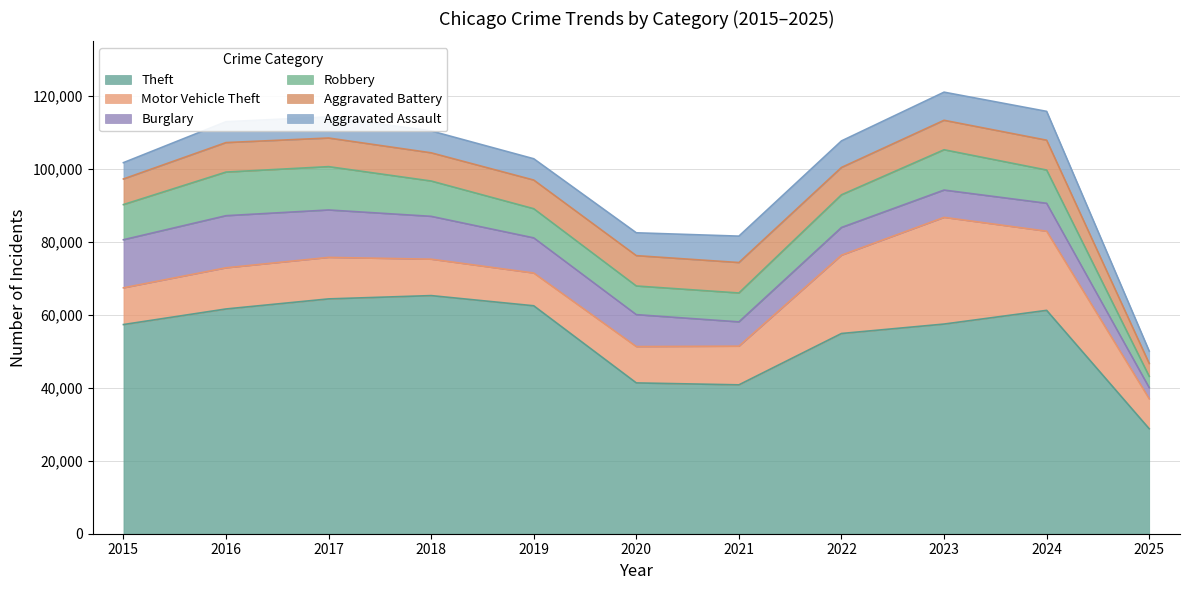

What is the highest value of the Burglary series?

14289